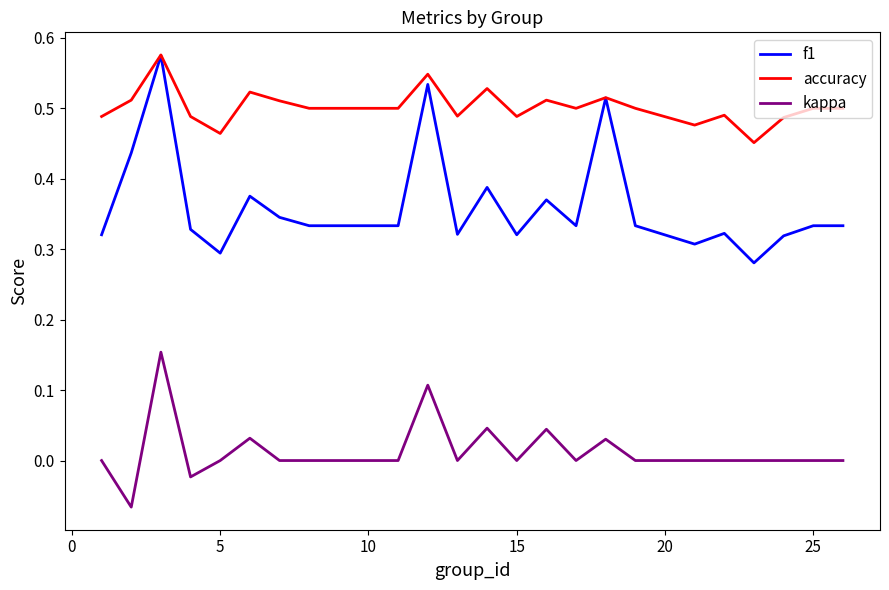

Rank the series by their average value, from highest to lowest.

accuracy, f1, kappa